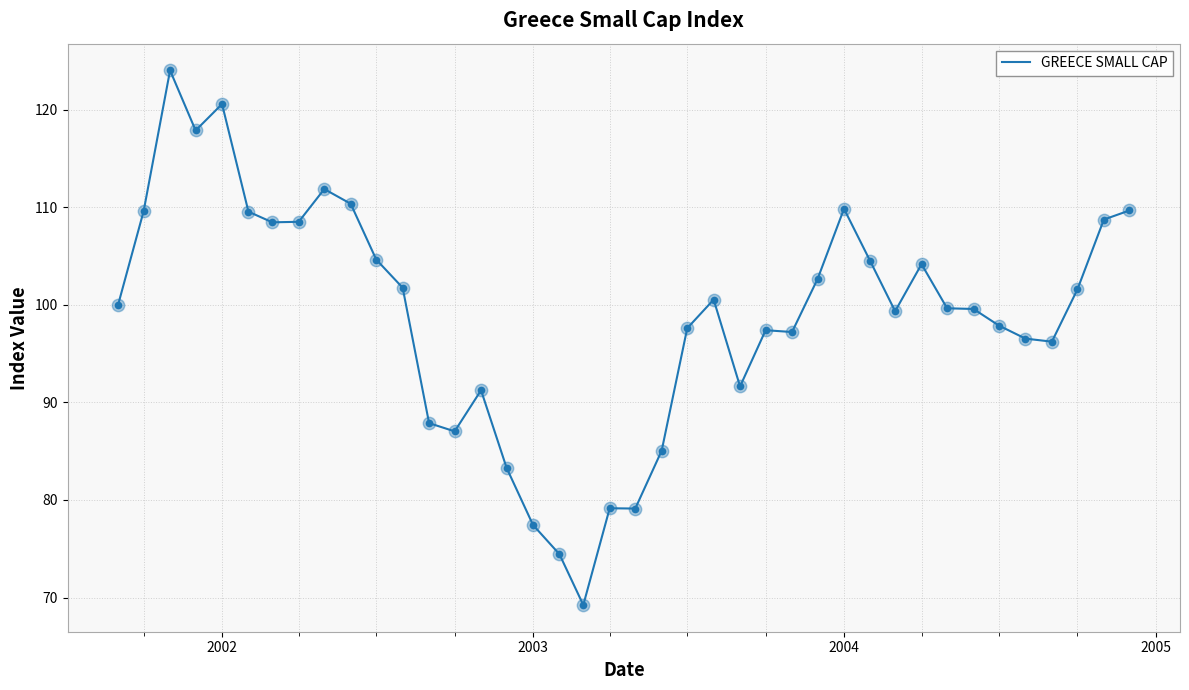

What is the minimum value shown in the chart?

69.2